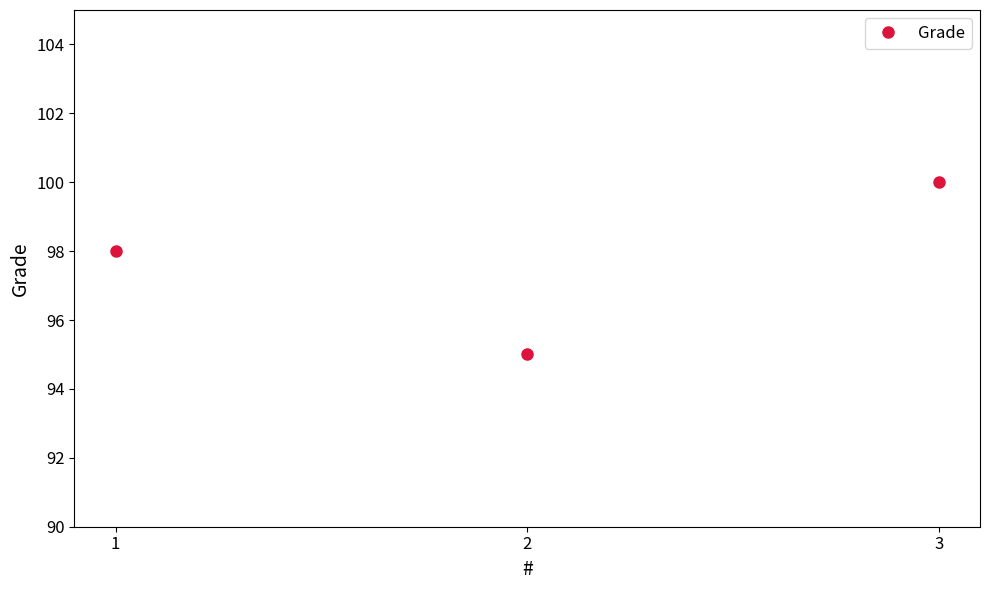

What is the minimum value shown in the chart?

95